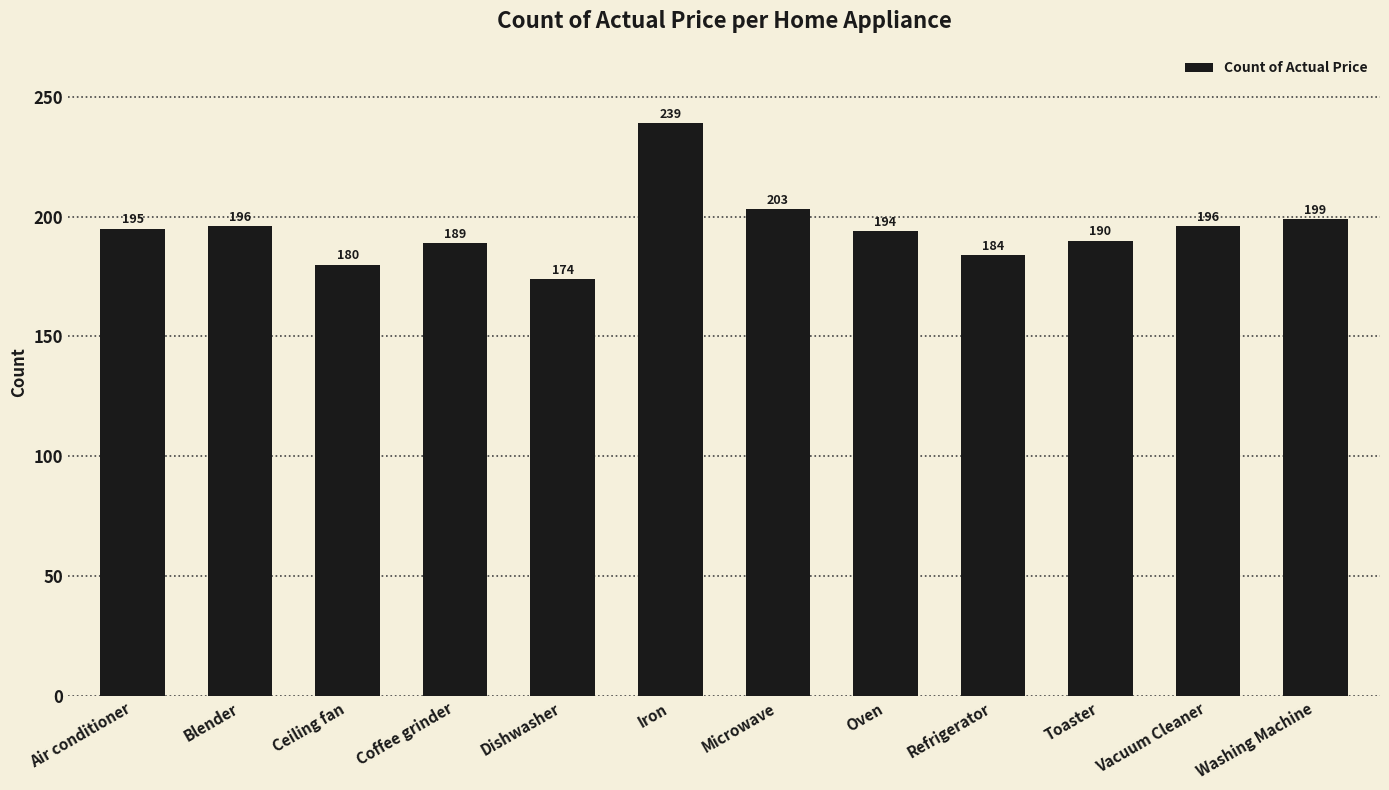

What is the difference between the maximum and second lowest values?

59